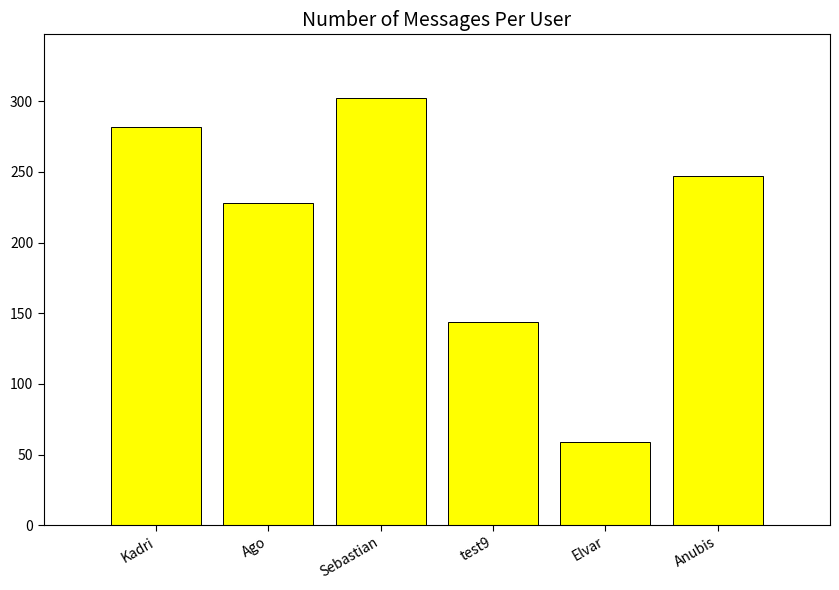

Rank the categories by value from lowest to highest.

Elvar, test9, Ago, Anubis, Kadri, Sebastian